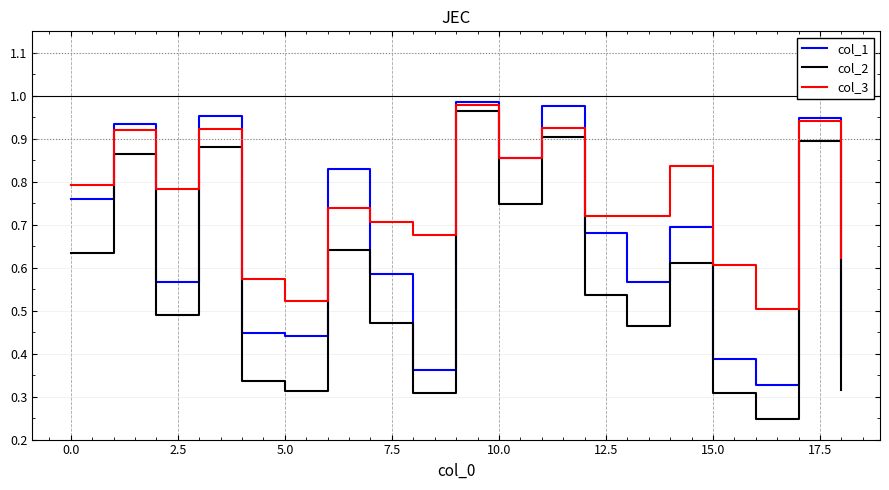

True or false: col_2 and col_1 cross at least once.

False